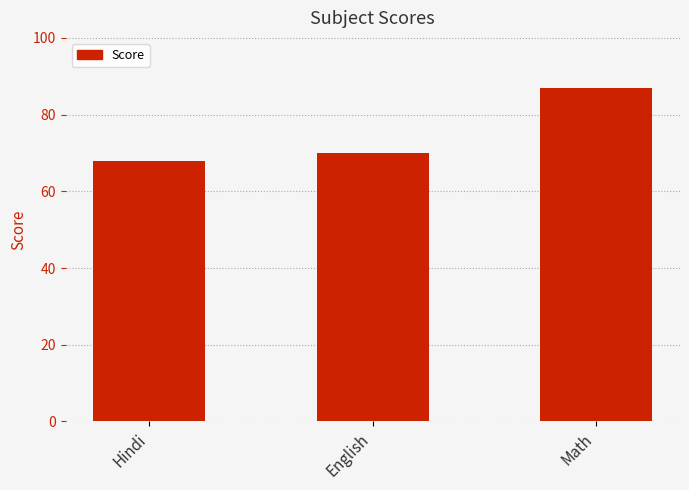

Reading right to left, extract all data points from this chart.

87.0	70.0	68.0